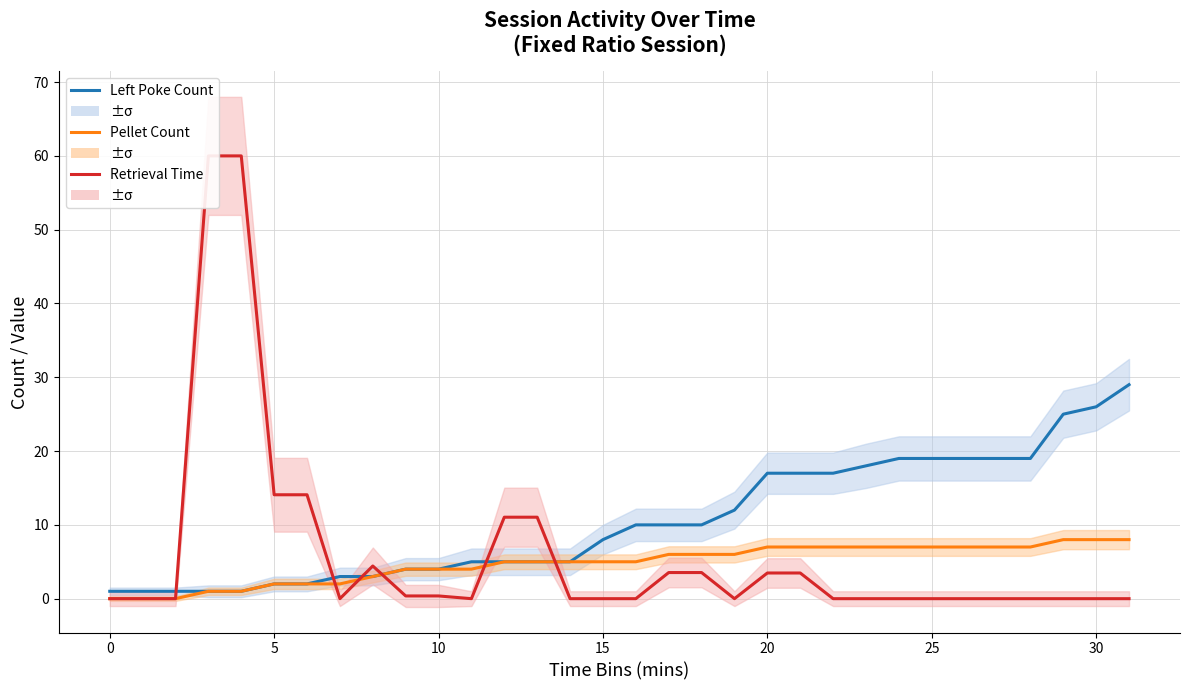

What are all the series names shown in the legend?

Left Poke Count, Pellet Count, Retrieval Time